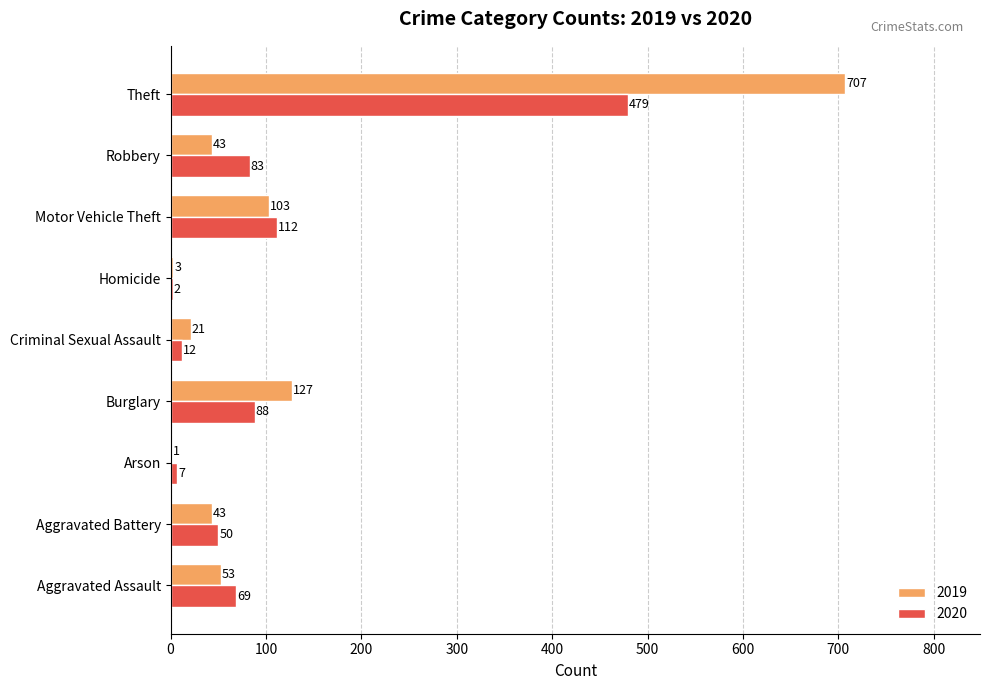

What are all the series names shown in the legend?

2019, 2020